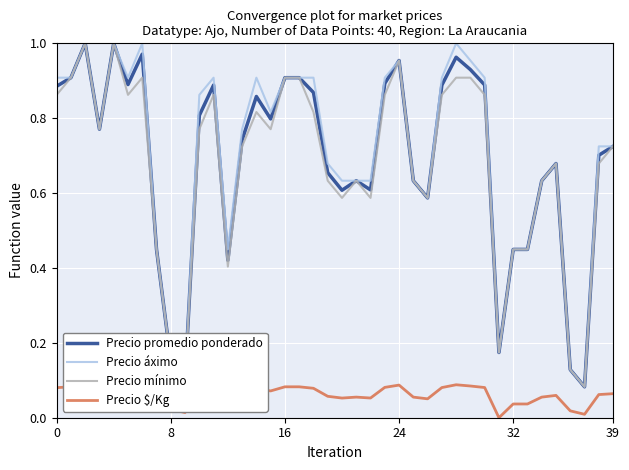

At 16, list the series in order from largest to smallest.

Precio promedio ponderado, Precio áximo, Precio mínimo, Precio $/Kg